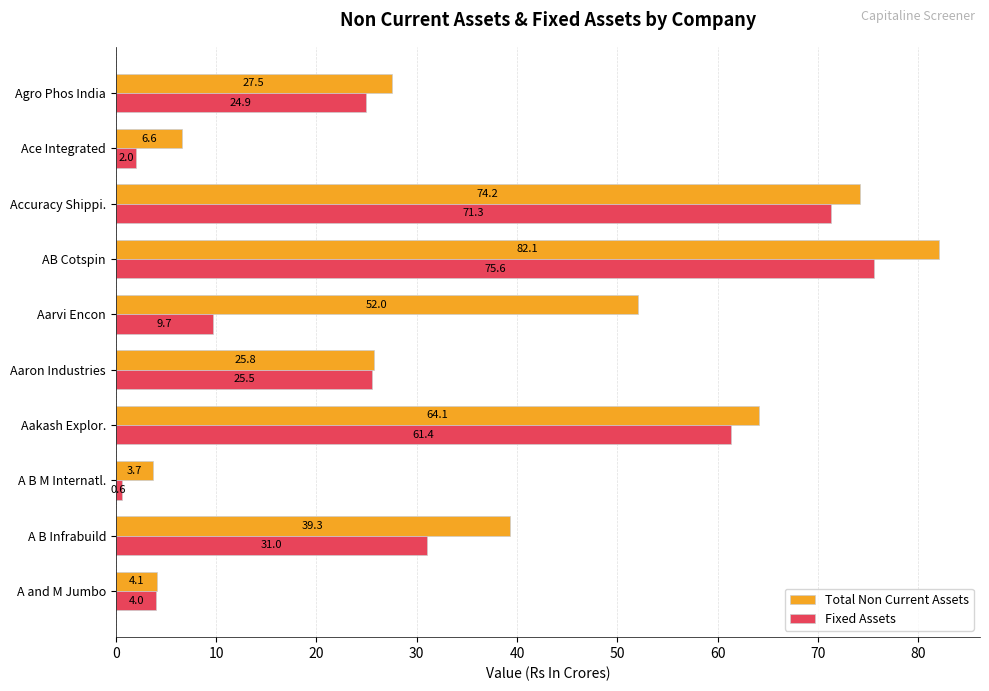

What is the difference between the Total Non Current Assets values at Aakash Explor. and A and M Jumbo?

60.0